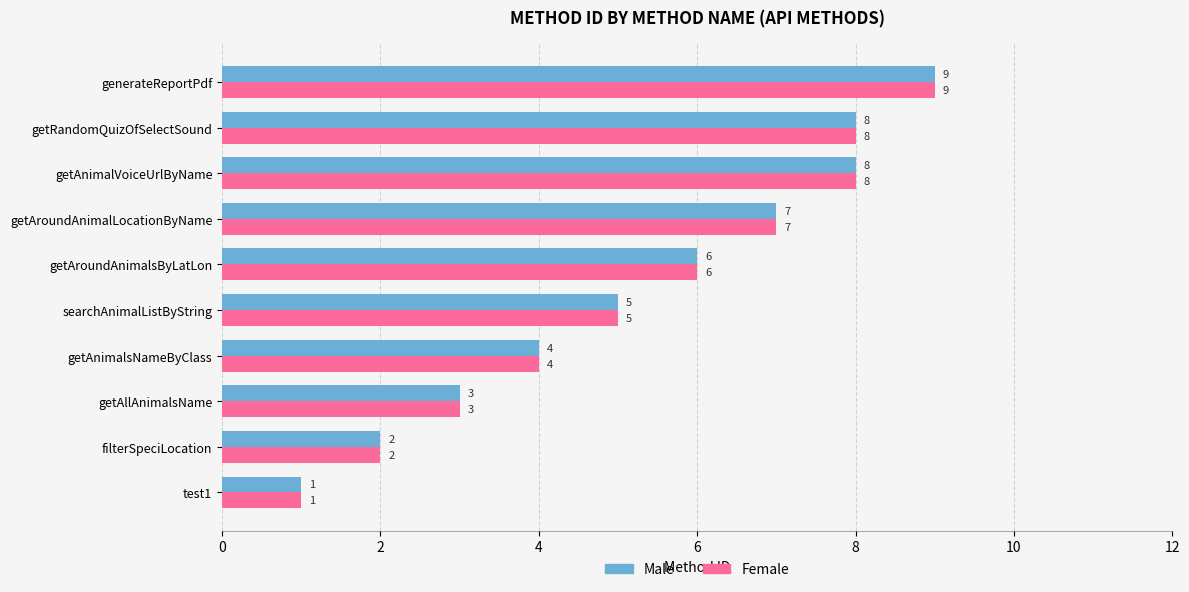

True or false: Female has a value of 5 at searchAnimalListByString.

True